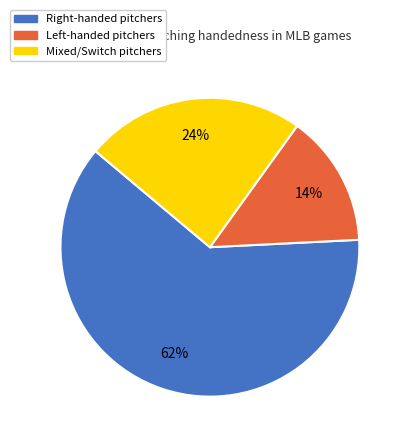

To the nearest percent, what is the average slice percentage?

33%